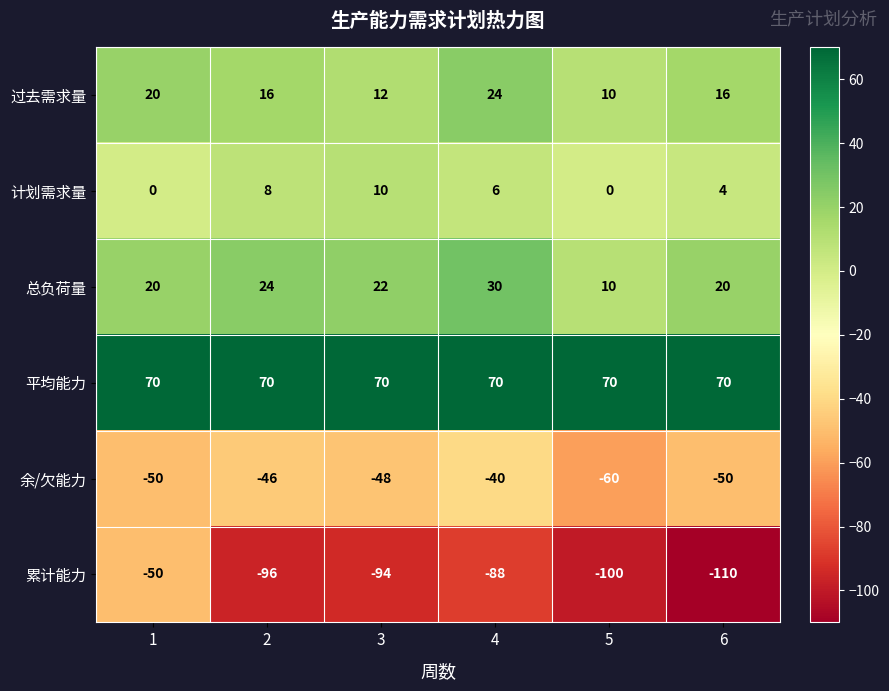

Where is 累计能力 nearest to the value -80?

4